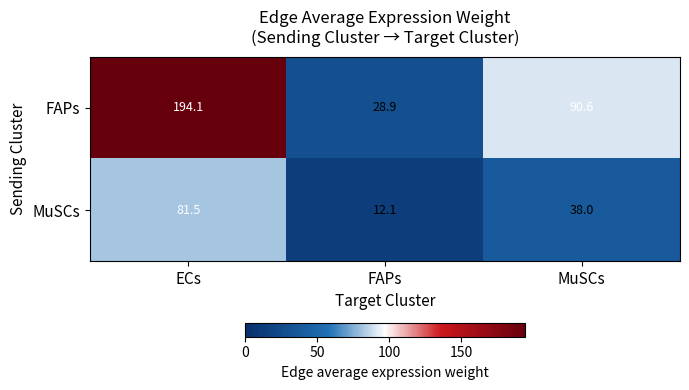

Which series has the largest range (max minus min)?

FAPs